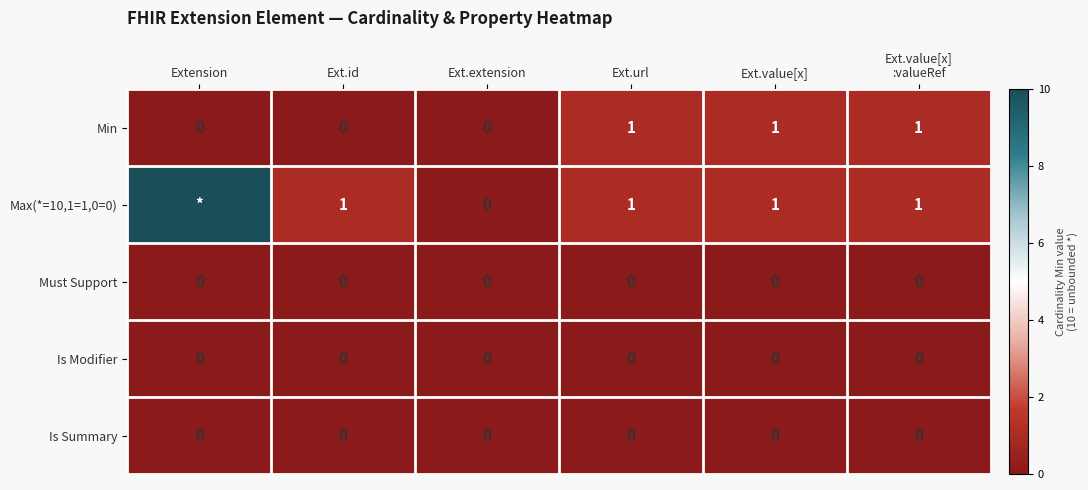

The Max(*=10,1=1,0=0) series shows 1 at Ext.url. True or false?

True